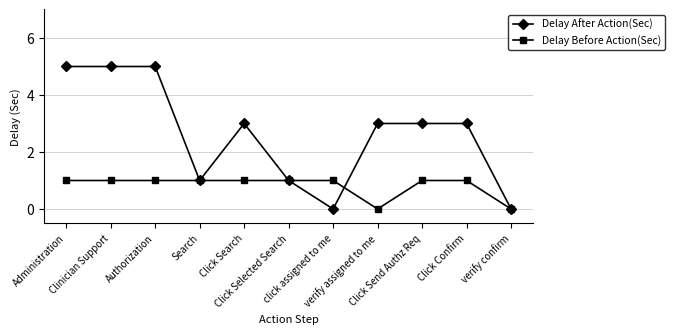

At how many categories does at least one series exceed 2?

7